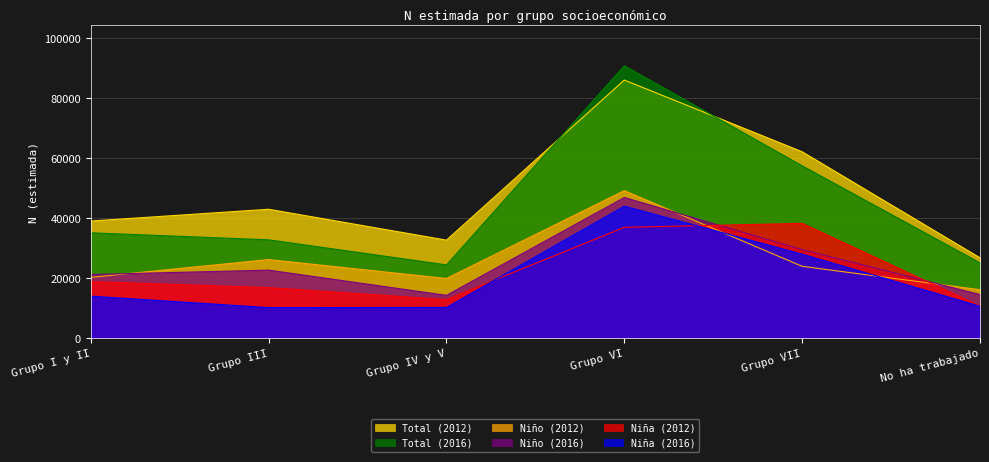

What is the average value of the Niño (2016) series?

24779